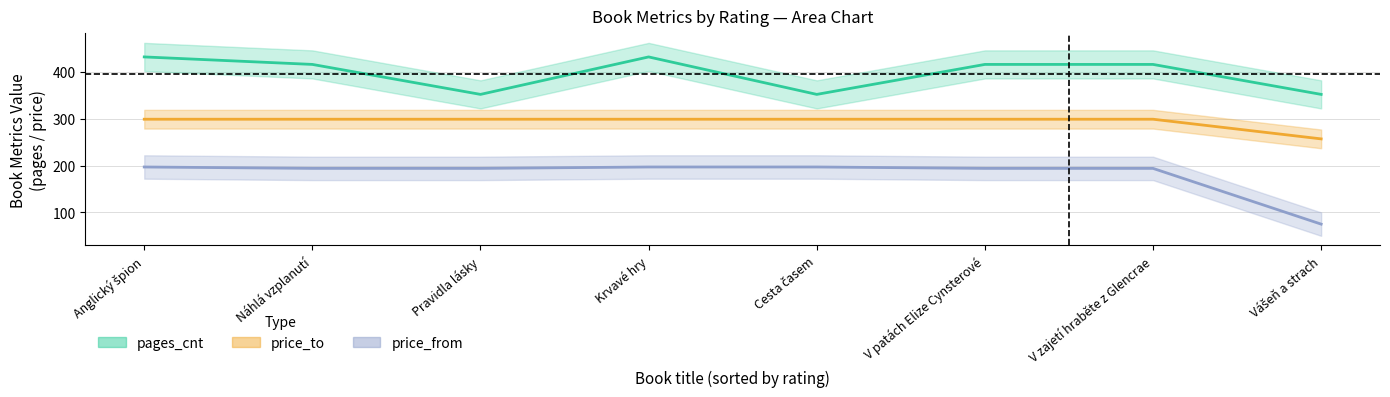

Which has a higher value, V zajetí hraběte z Glencrae or Cesta časem?

V zajetí hraběte z Glencrae